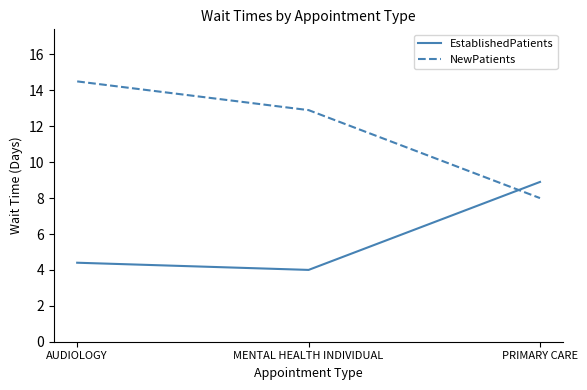

What is the difference between the maximum and second lowest values in the EstablishedPatients series?

4.5